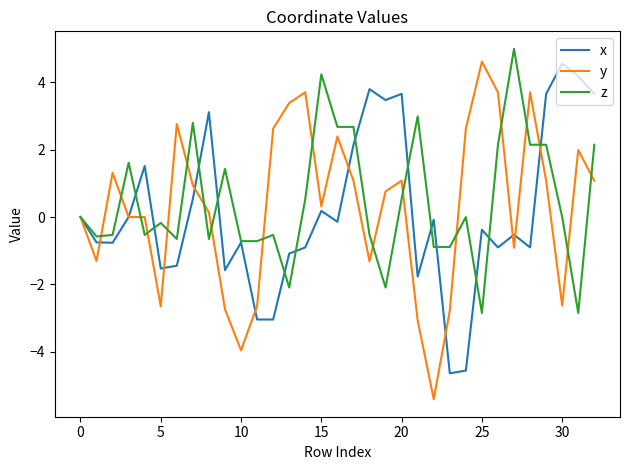

What is the maximum value shown in the chart?

5.0